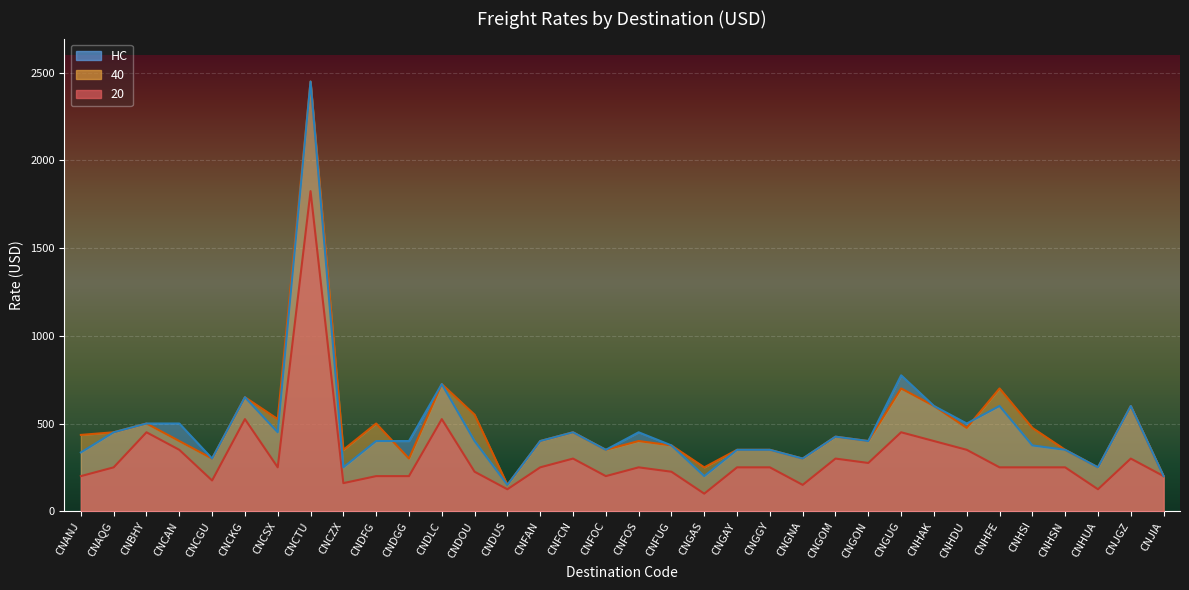

True or false: 20 has a value of 165 at CNGGY.

False